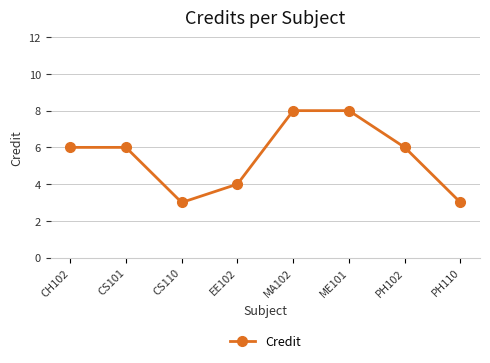

What position from the left is ME101?

6